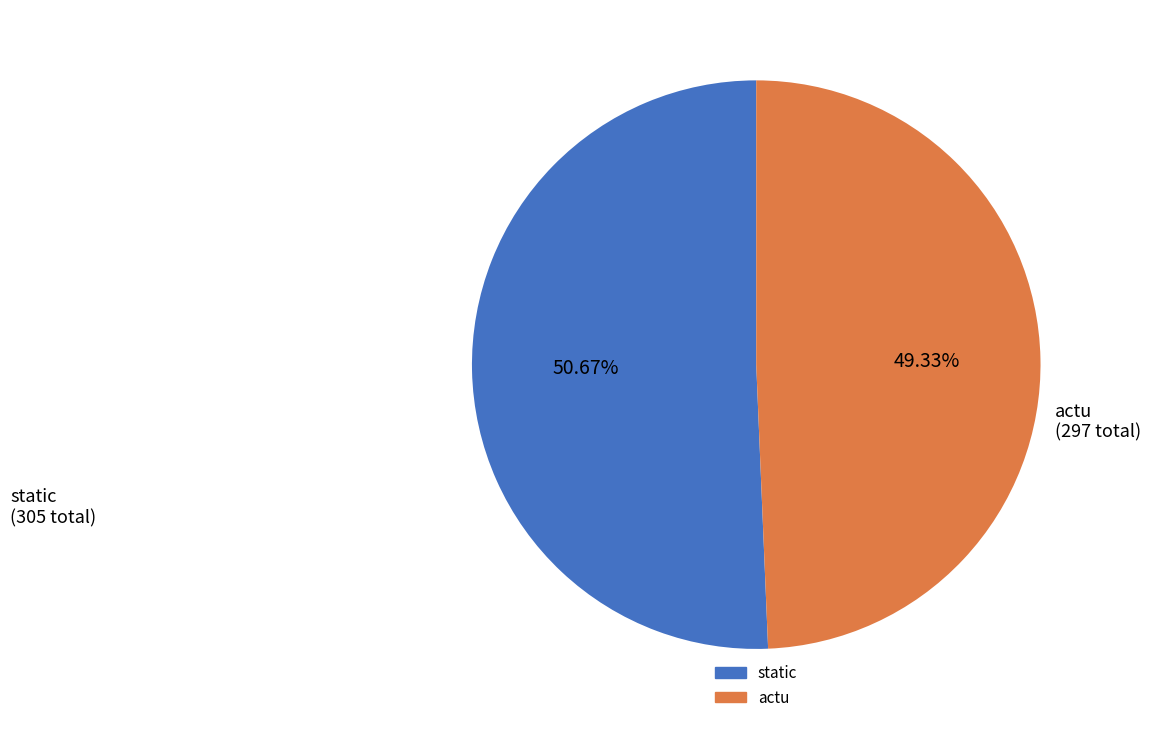

How many slices are in this pie chart?

2